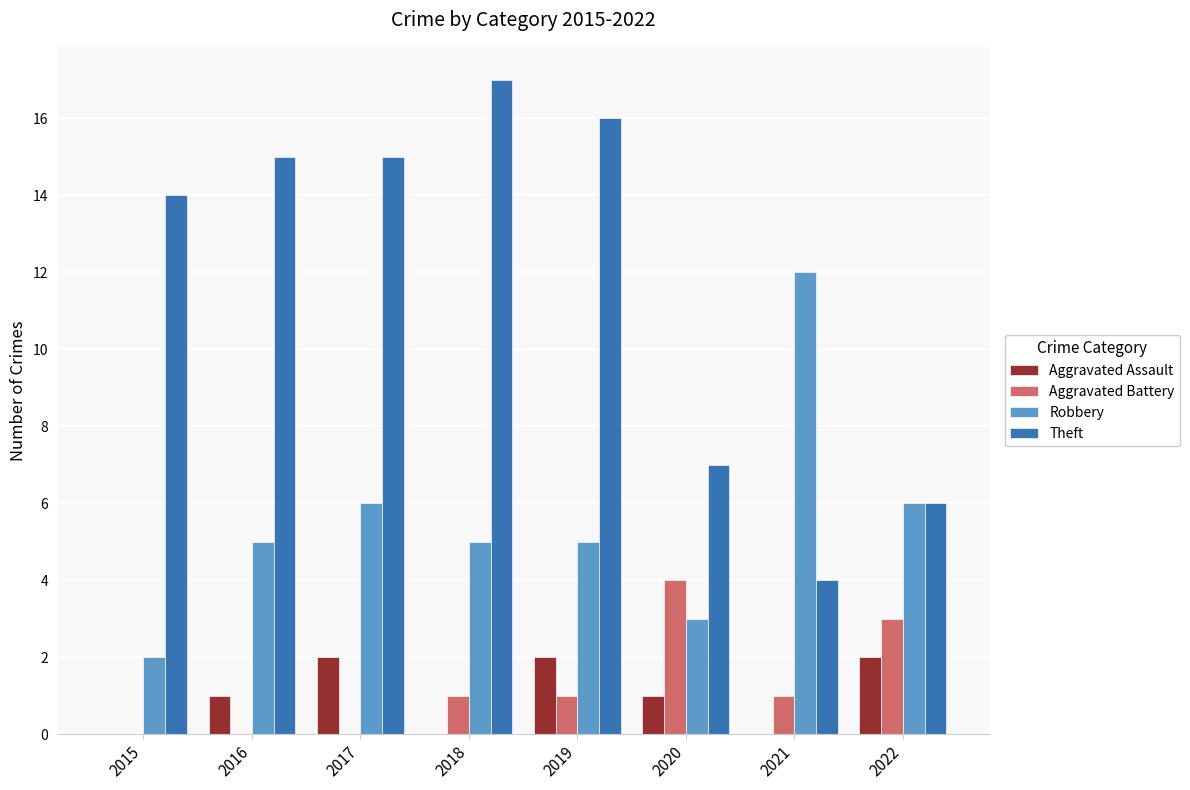

How many Aggravated Battery values are between 0 and 3?

7